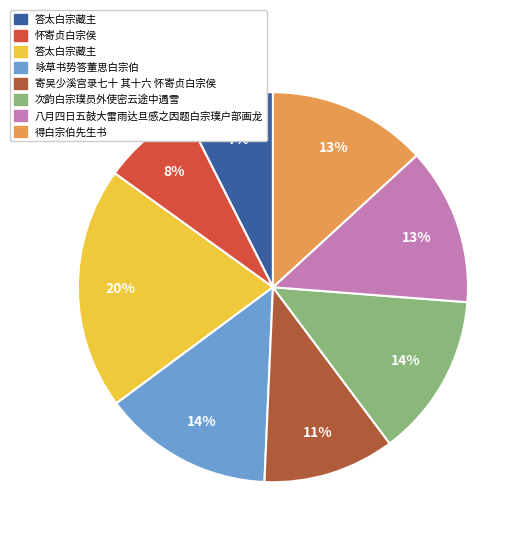

To the nearest percent, what is the difference between the largest and smallest slice percentages?

13%